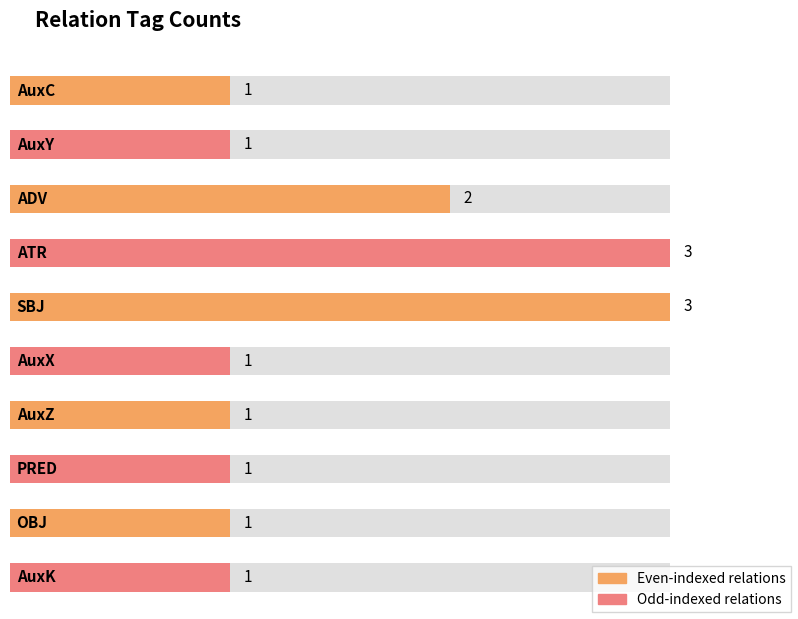

Rank the categories by value from highest to lowest.

ATR, SBJ, ADV, AuxC, AuxY, AuxX, AuxZ, PRED, OBJ, AuxK